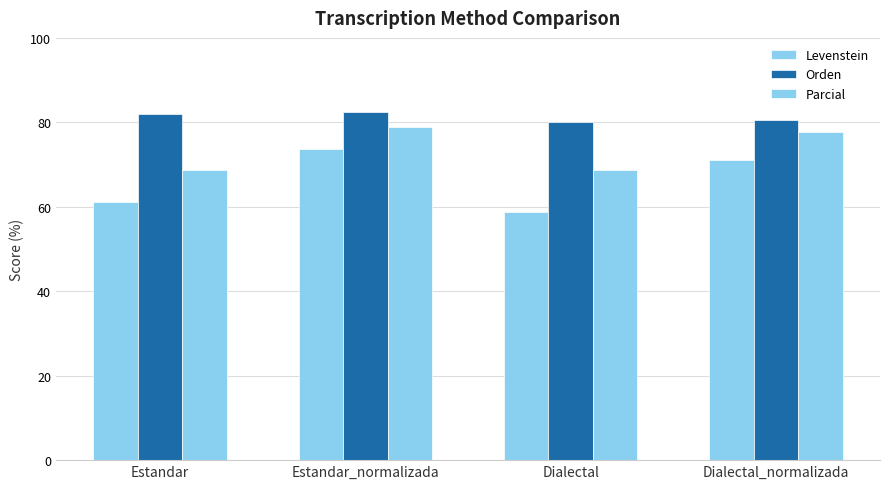

The Levenstein series shows 37.1 at Estandar. True or false?

False